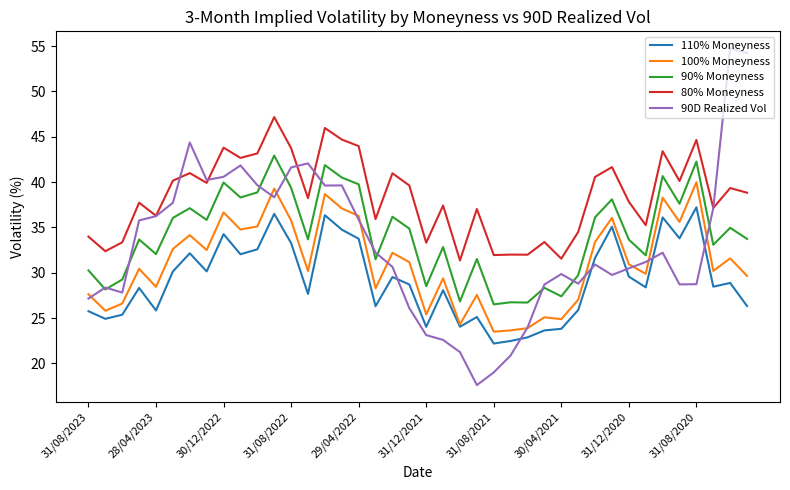

Which series has the widest spread of values?

90D Realized Vol